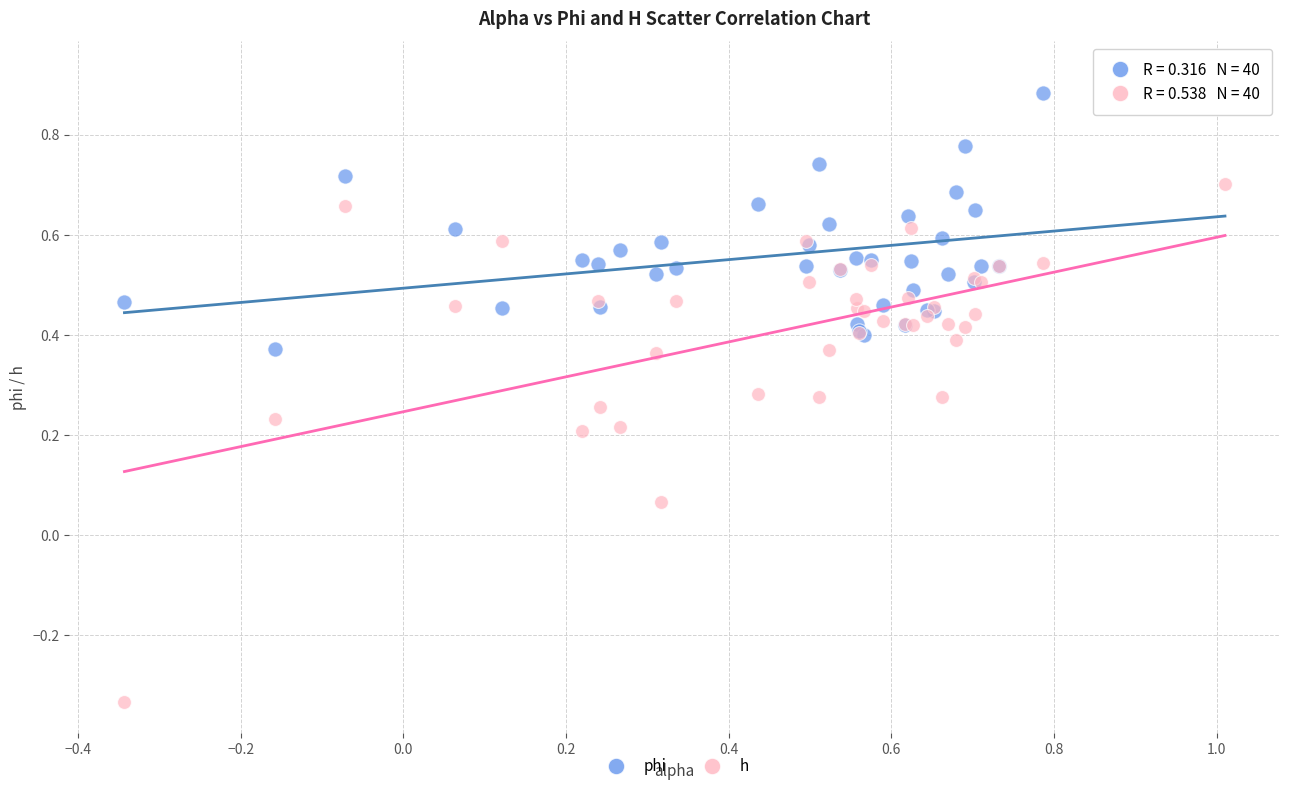

Which series has the largest Y range (max minus min)?

h